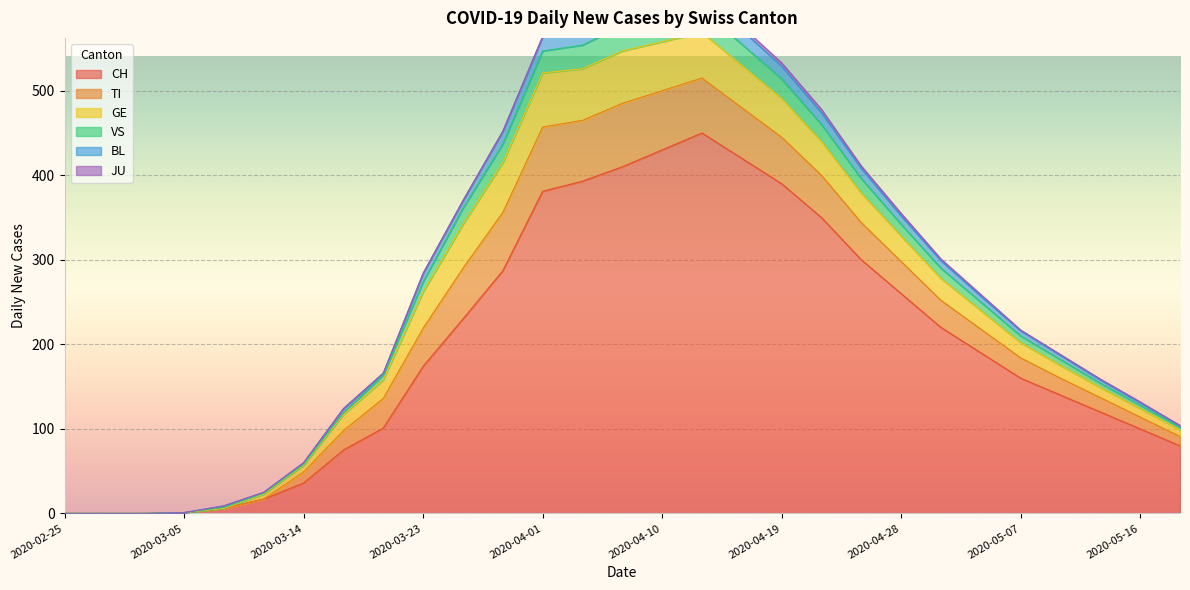

At which category does CH reach its first local peak?

2020-04-13